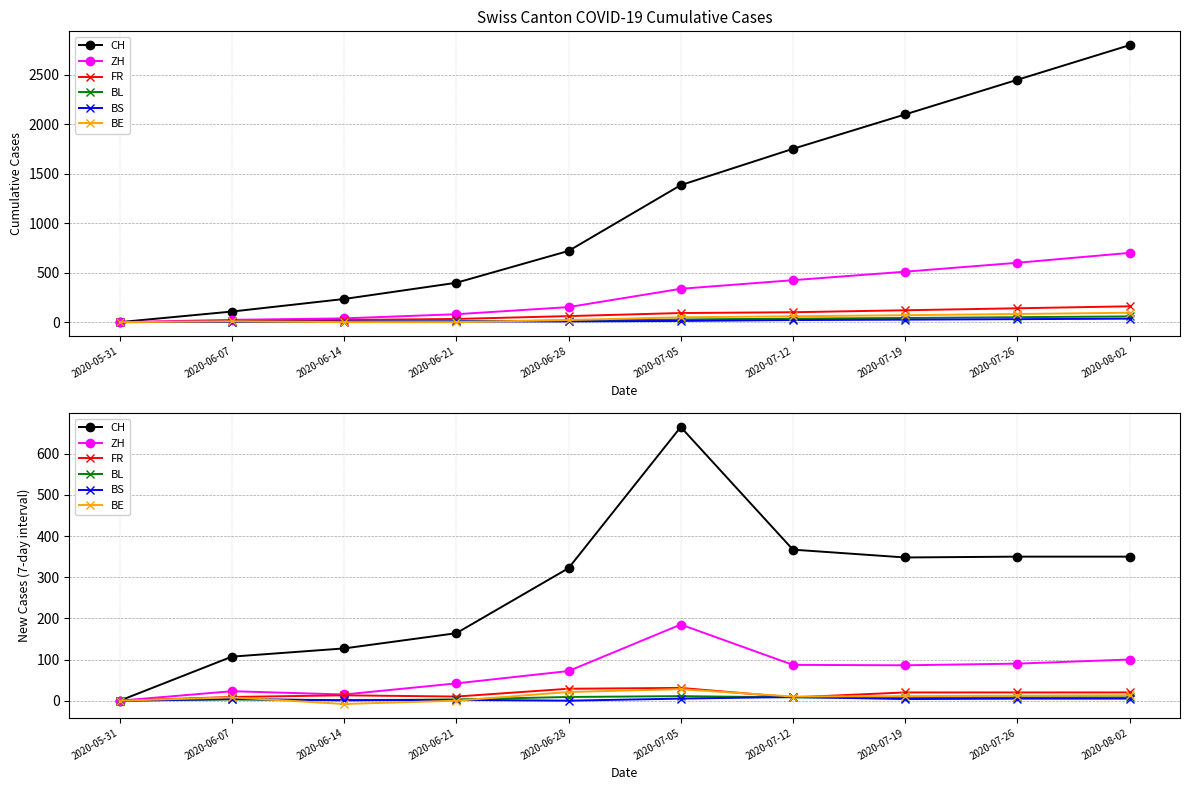

Where does the ZH series first go above 86?

2020-07-05